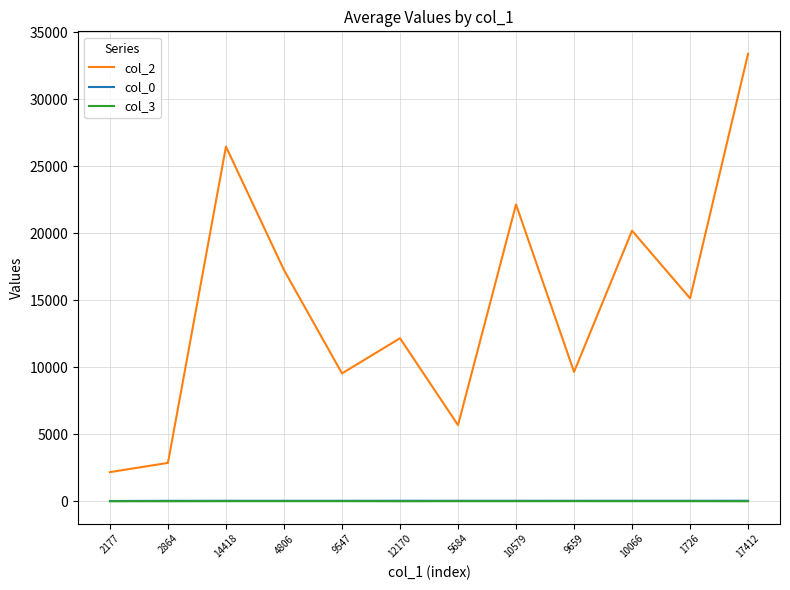

Is the value of col_3 at 1726 greater than the value of col_2 at 10579?

No